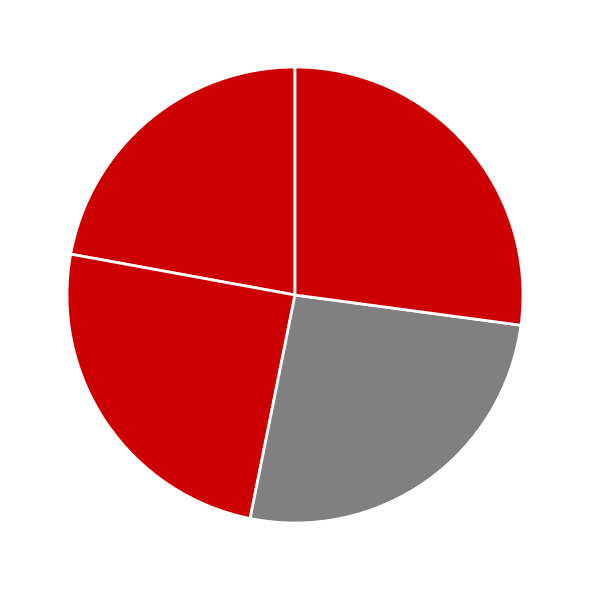

How many segments does this pie chart have?

4